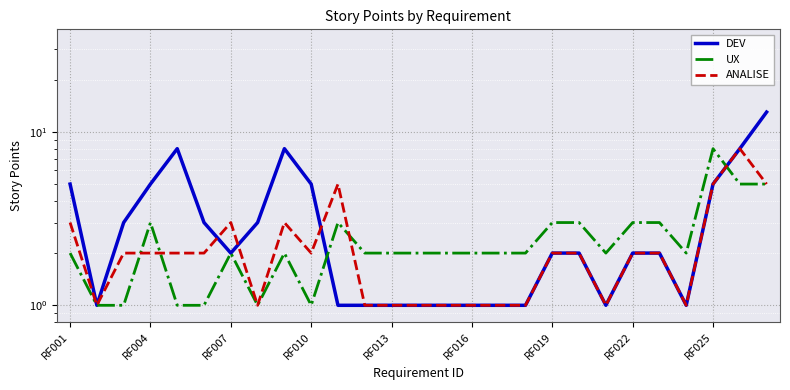

Is it true that ANALISE equals 1 at 20?

False